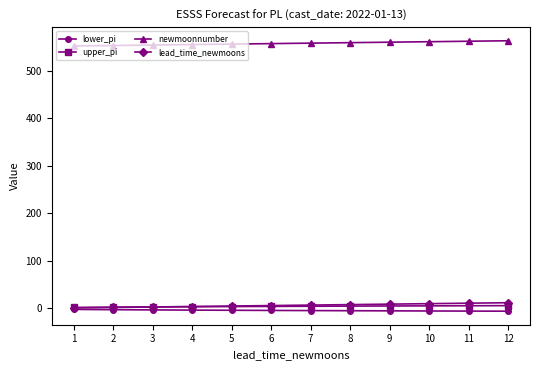

Which series has the largest total across all categories?

newmoonnumber